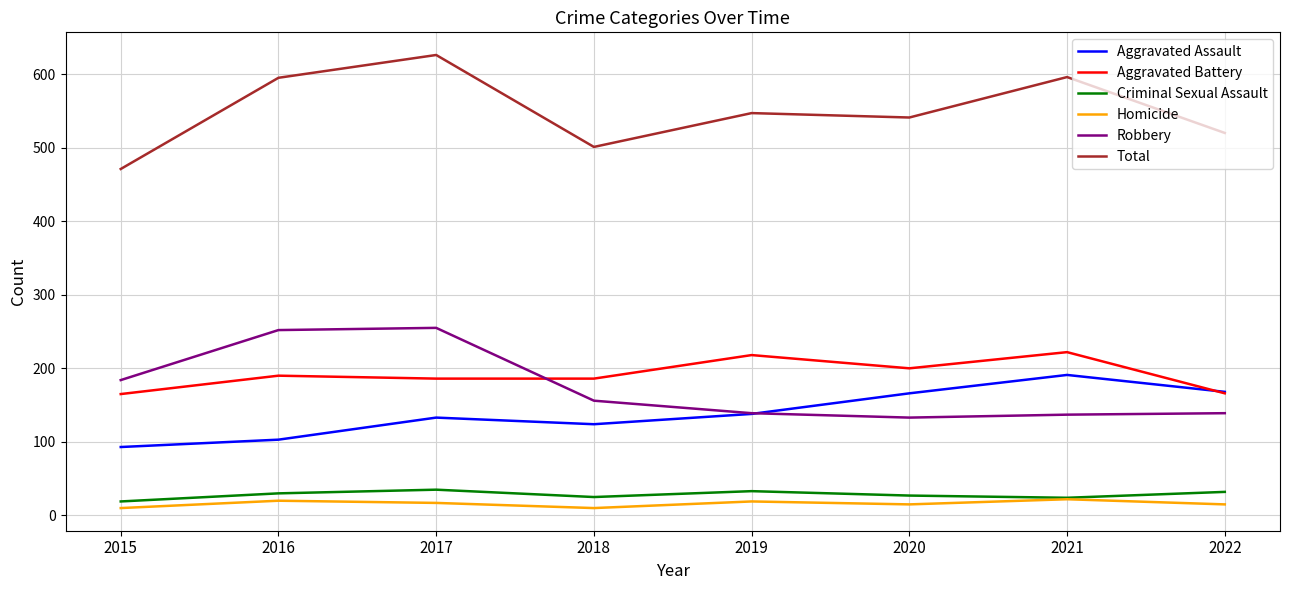

In Robbery, how many points are higher than both neighbors (excluding endpoints)?

1